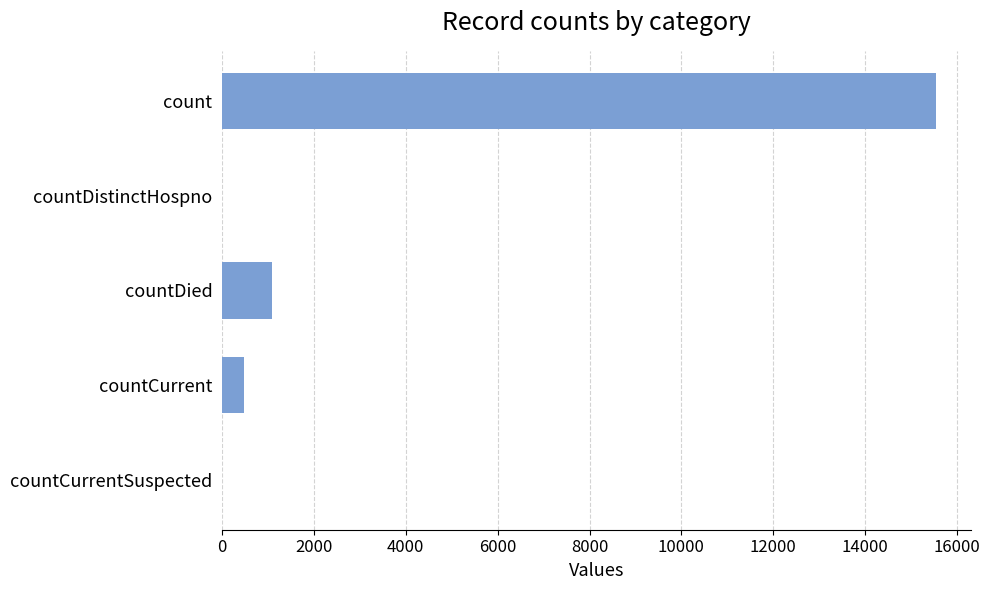

Reading top to bottom, what are all the values shown in this chart?

count=15532	countDistinctHospno=0	countDied=1083	countCurrent=486	countCurrentSuspected=0